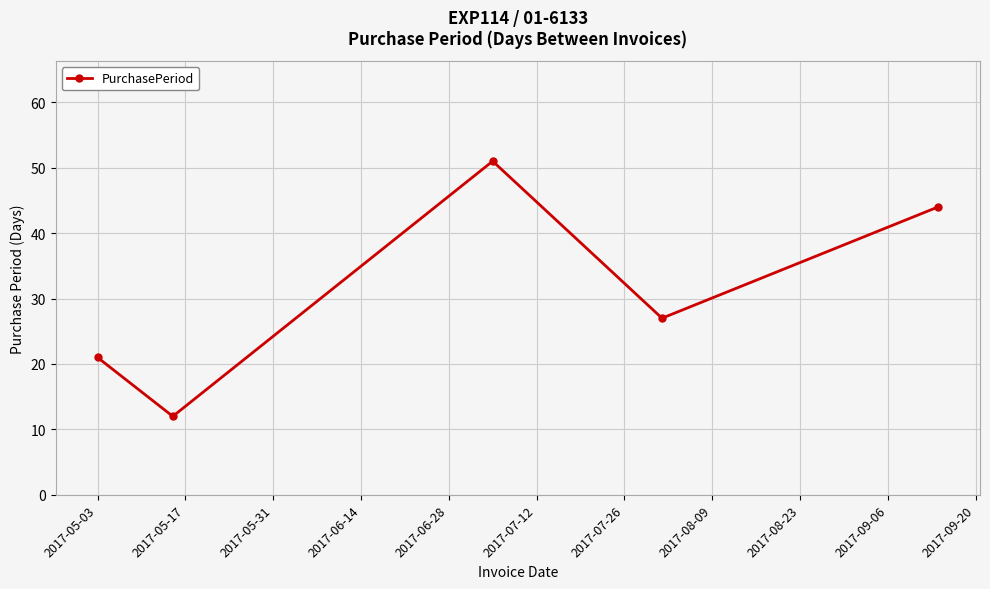

How many points are higher than both their immediate neighbors (excluding endpoints)?

1